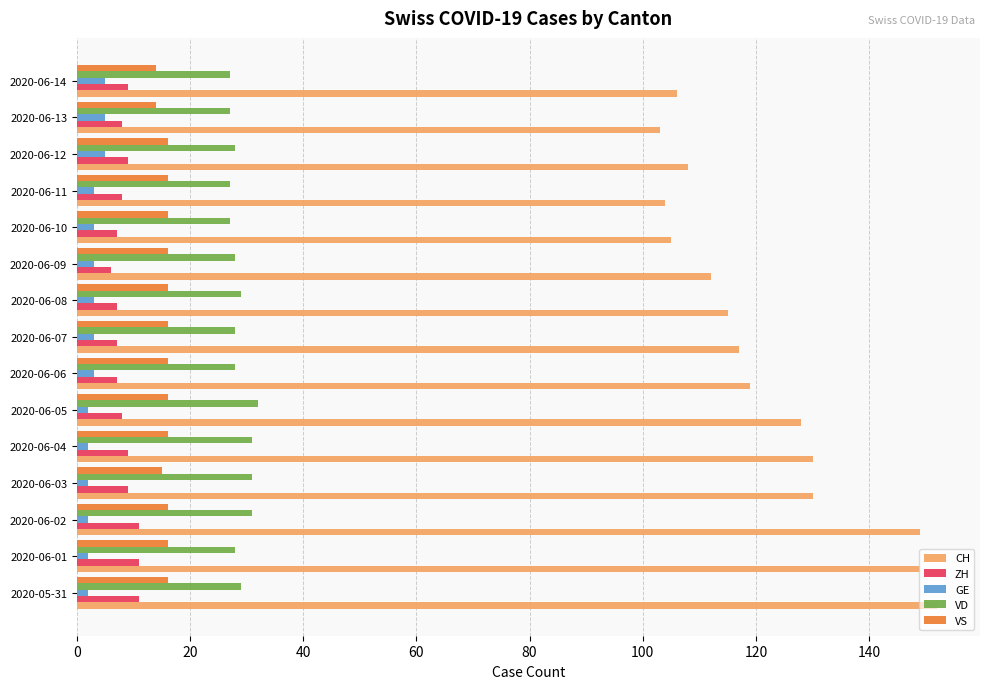

Which series has the widest spread of values?

CH